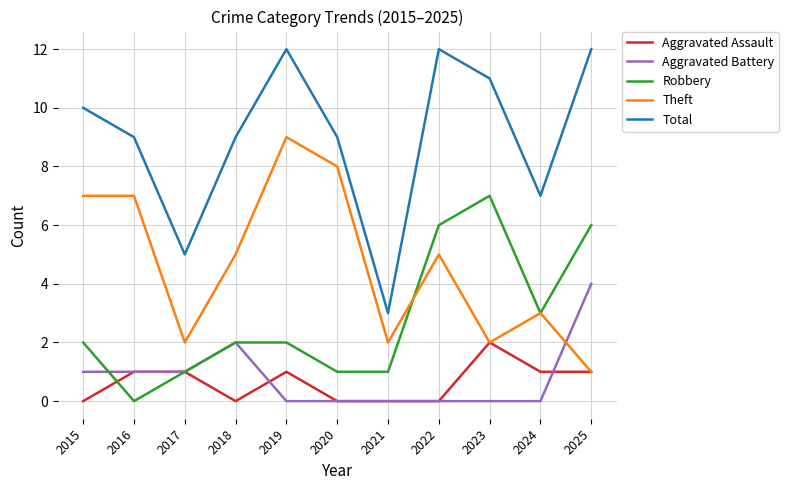

At which label does Theft reach its peak?

2019